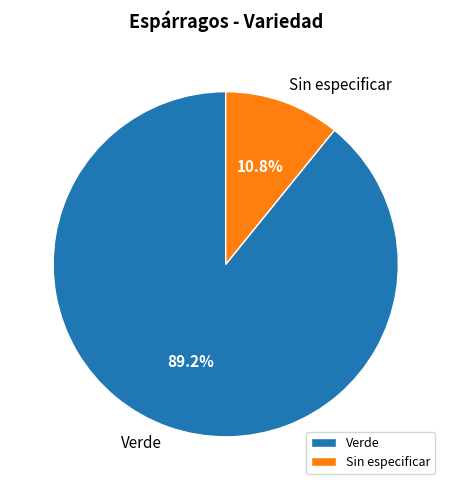

Which category has the biggest portion of the pie?

Verde